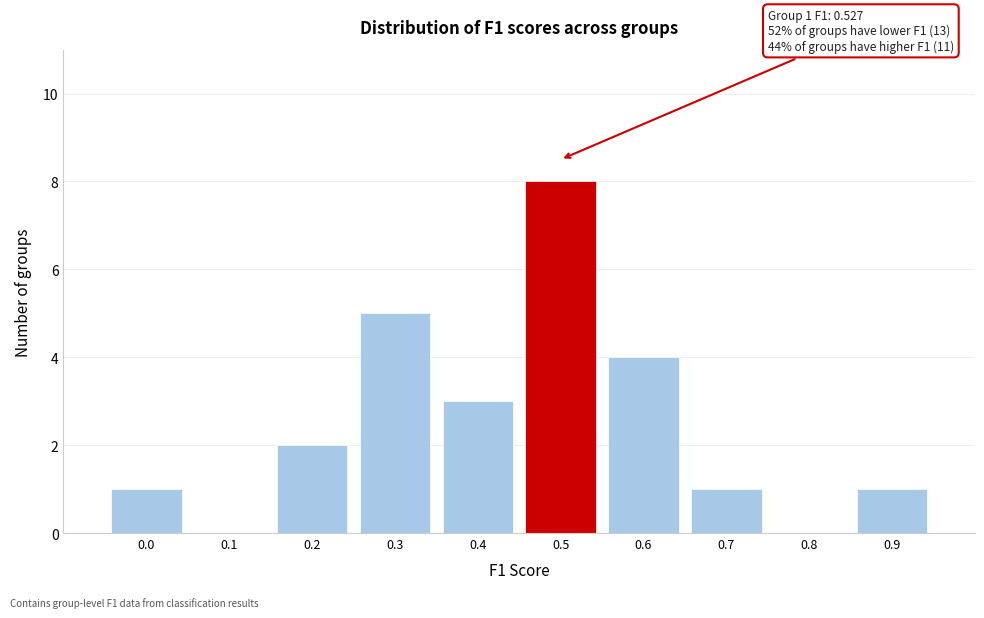

Reading left to right, what are all the values shown in this chart?

0.0=1	0.1=0	0.2=2	0.3=5	0.4=3	0.5=8	0.6=4	0.7=1	0.8=0	0.9=1